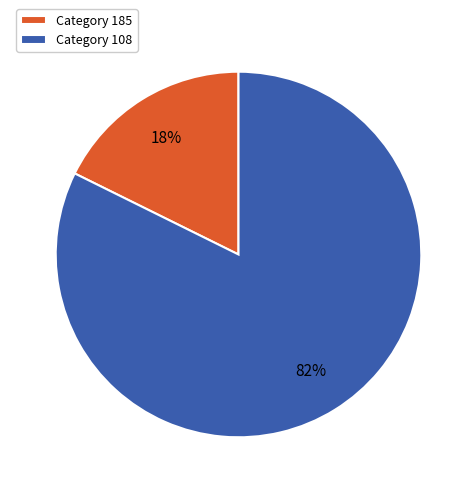

To the nearest percent, what is the average slice percentage?

50%